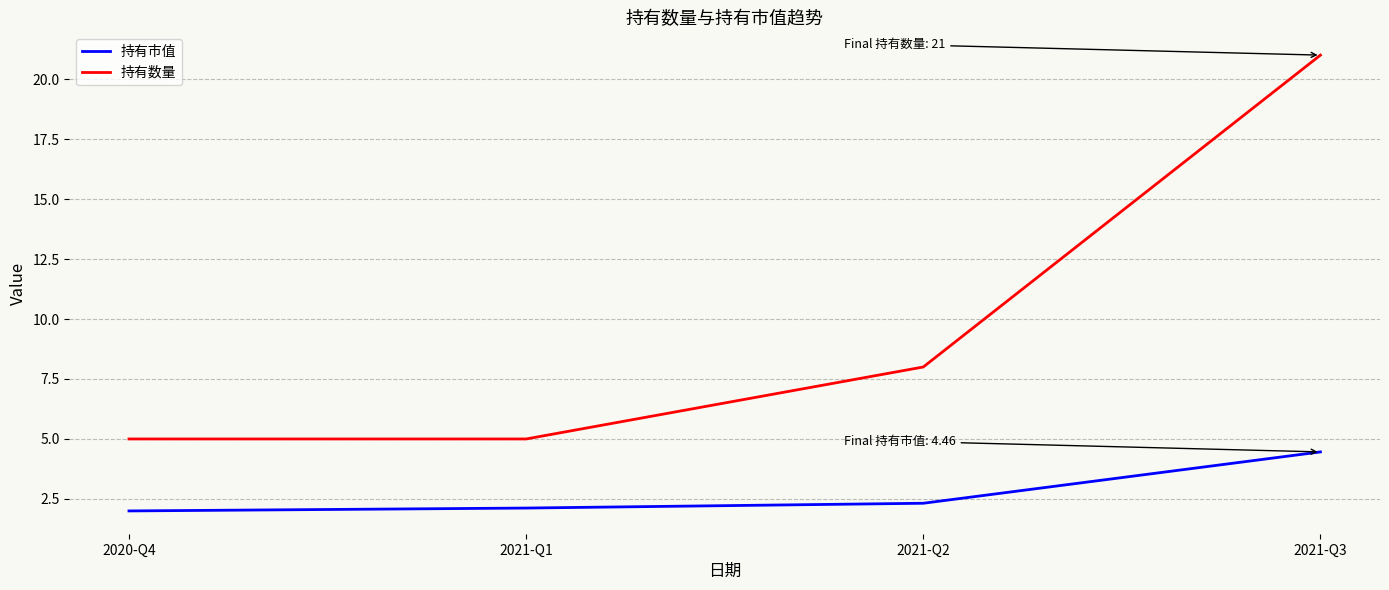

Reading left to right, list all the values displayed in this chart.

持有市值: 2020-Q4=2.0	2021-Q1=2.1	2021-Q2=2.3	2021-Q3=4.5
持有数量: 2020-Q4=5.0	2021-Q1=5.0	2021-Q2=8.0	2021-Q3=21.0